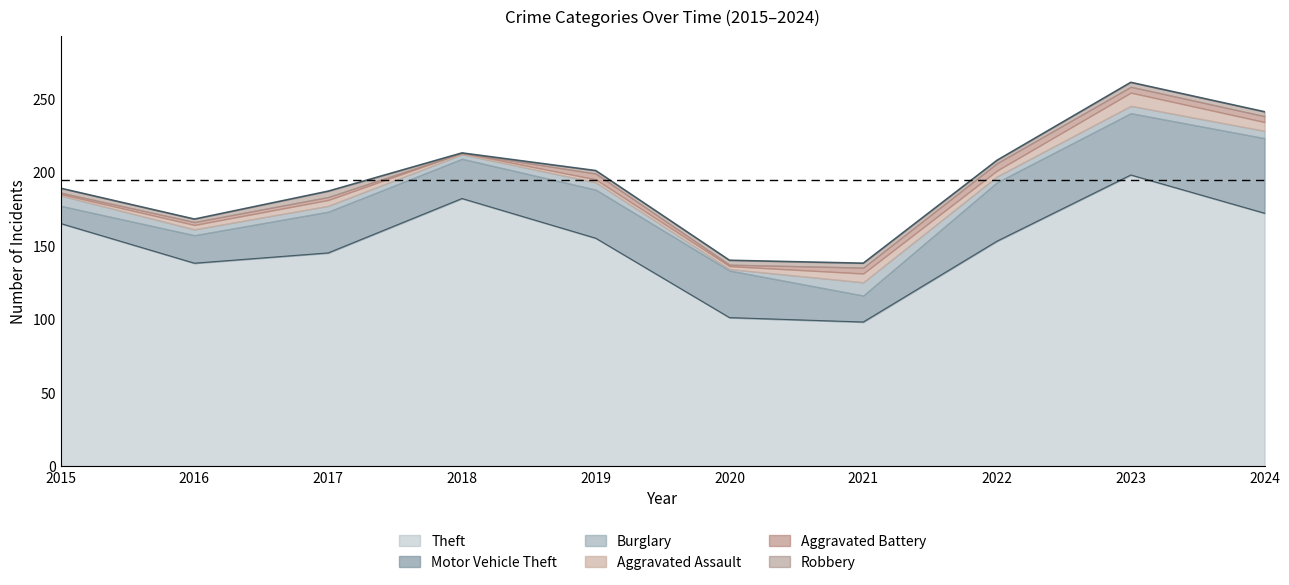

How many data points in Motor Vehicle Theft are above 32?

4